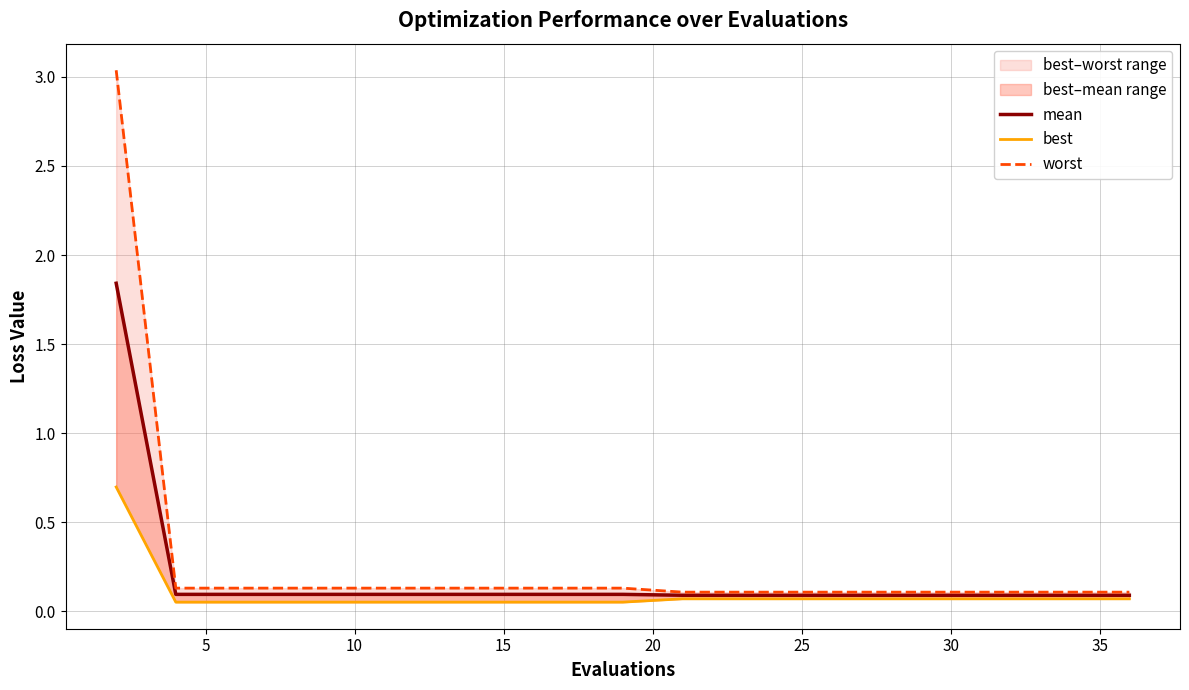

Rank the series at 12 from lowest to highest value.

best, mean, worst